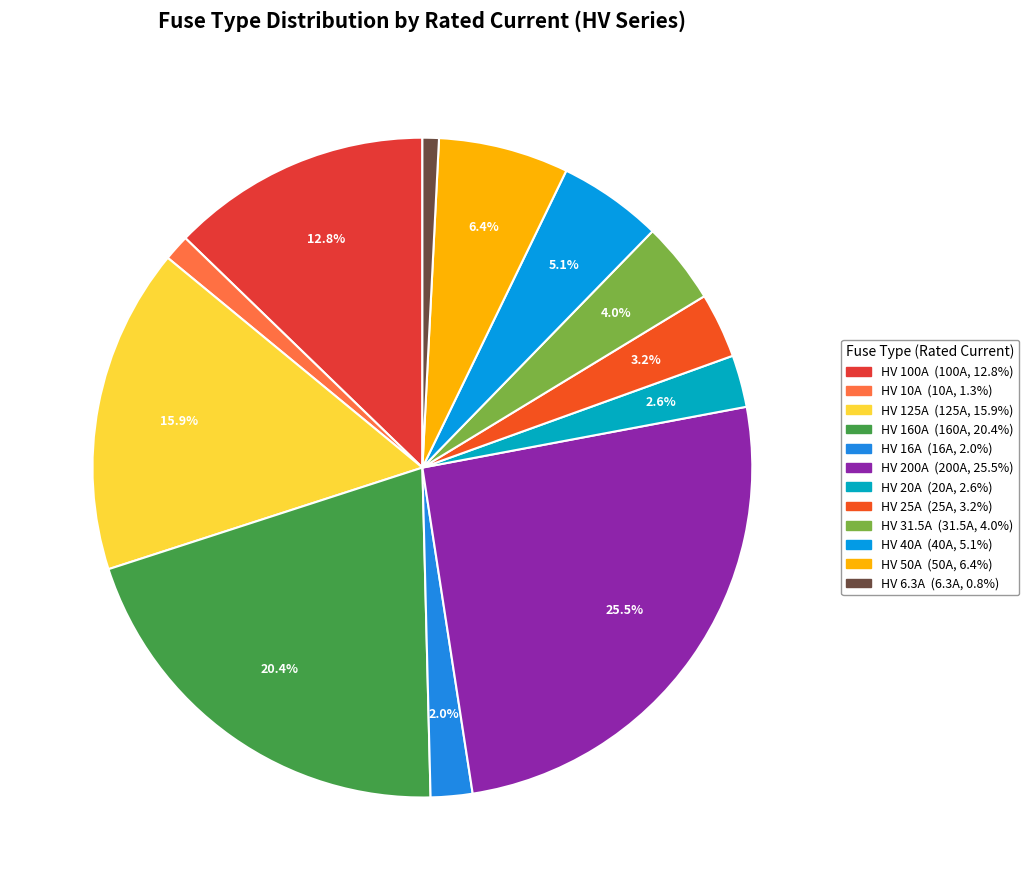

Rank the categories by value from lowest to highest.

HV 6.3A, HV 10A, HV 16A, HV 20A, HV 25A, HV 31.5A, HV 40A, HV 50A, HV 100A, HV 125A, HV 160A, HV 200A